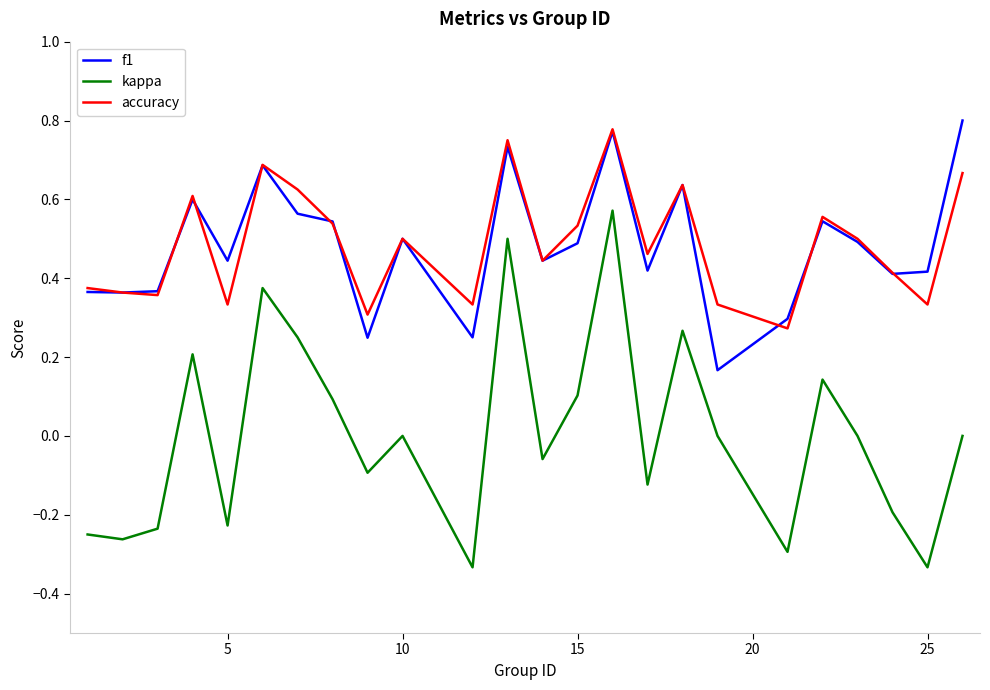

True or false: f1 and kappa intersect in this chart.

False